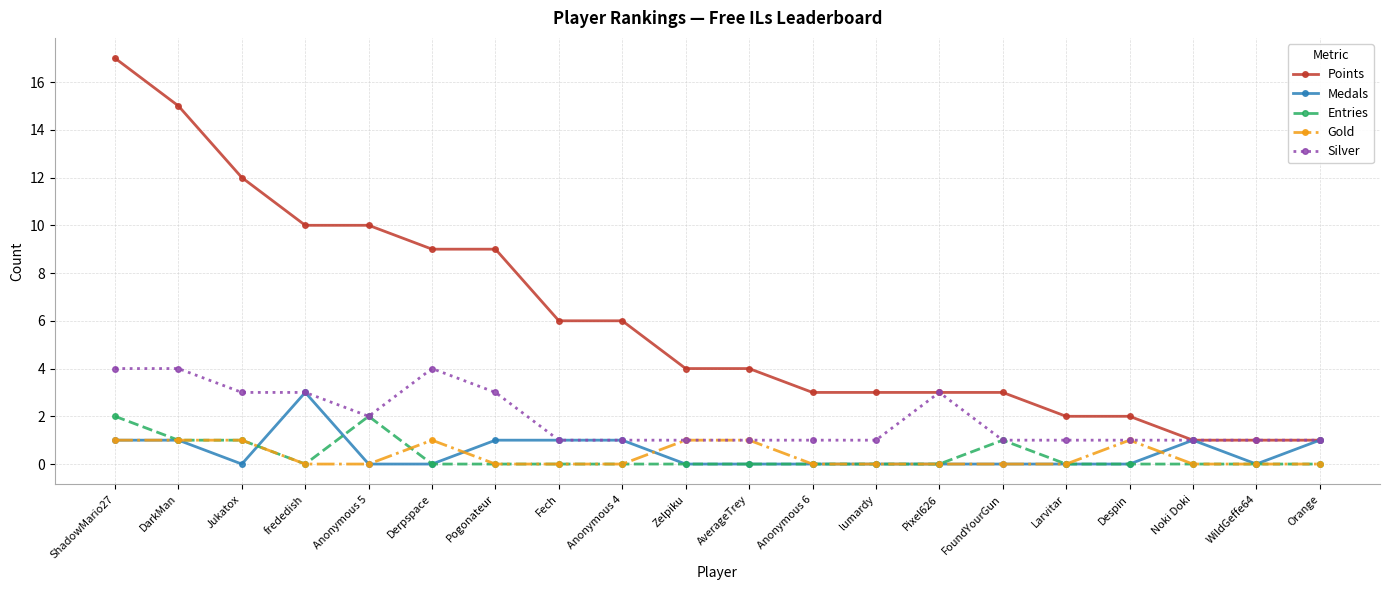

True or false: Points and Entries cross at least once.

False